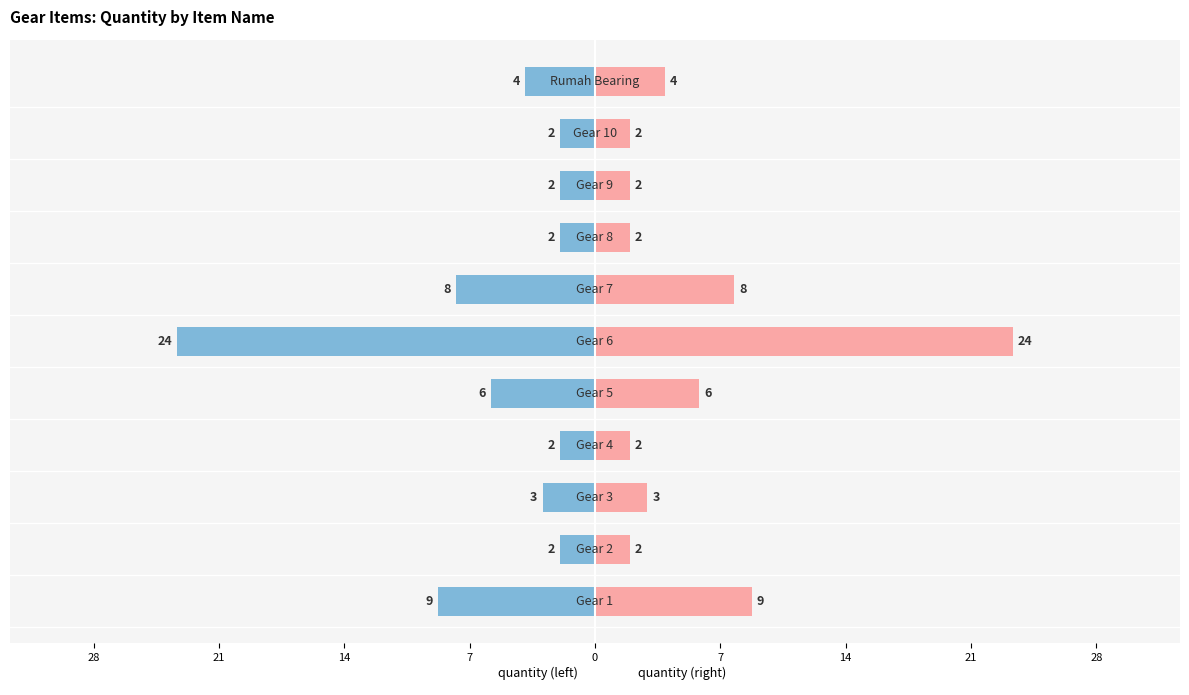

How many values in the quantity series are below -3?

5